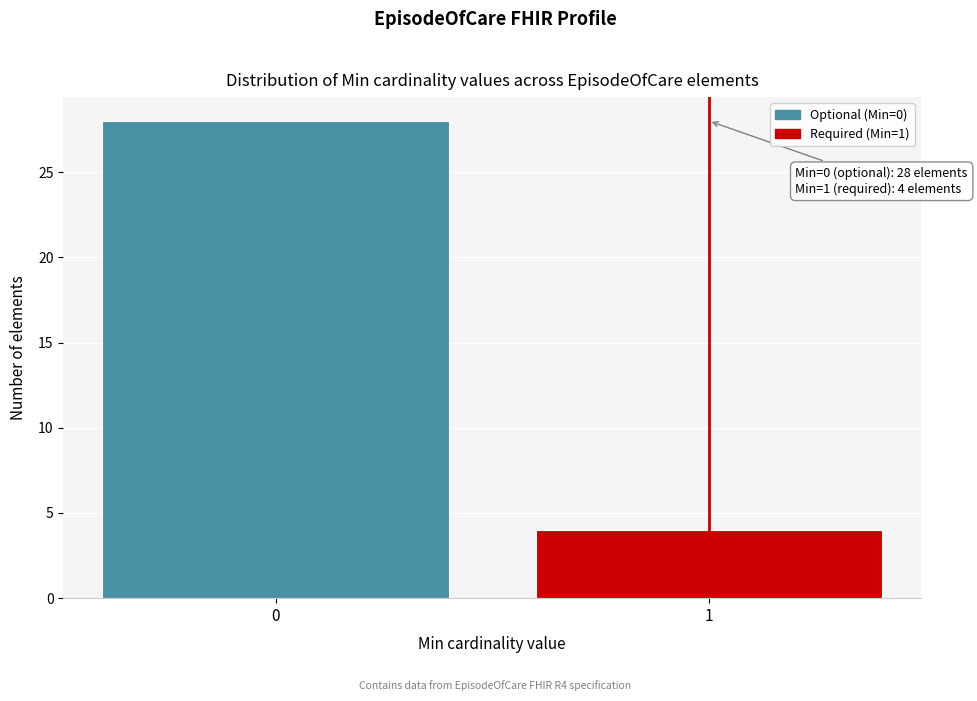

Reading left to right, list all the values displayed in this chart.

28	4